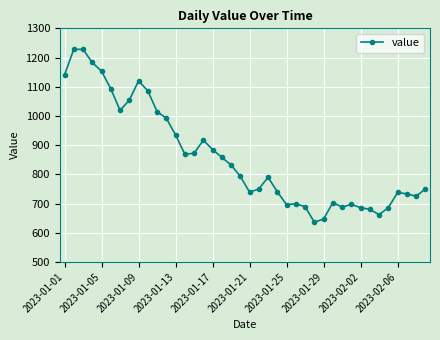

What is the maximum value shown in the chart?

1228